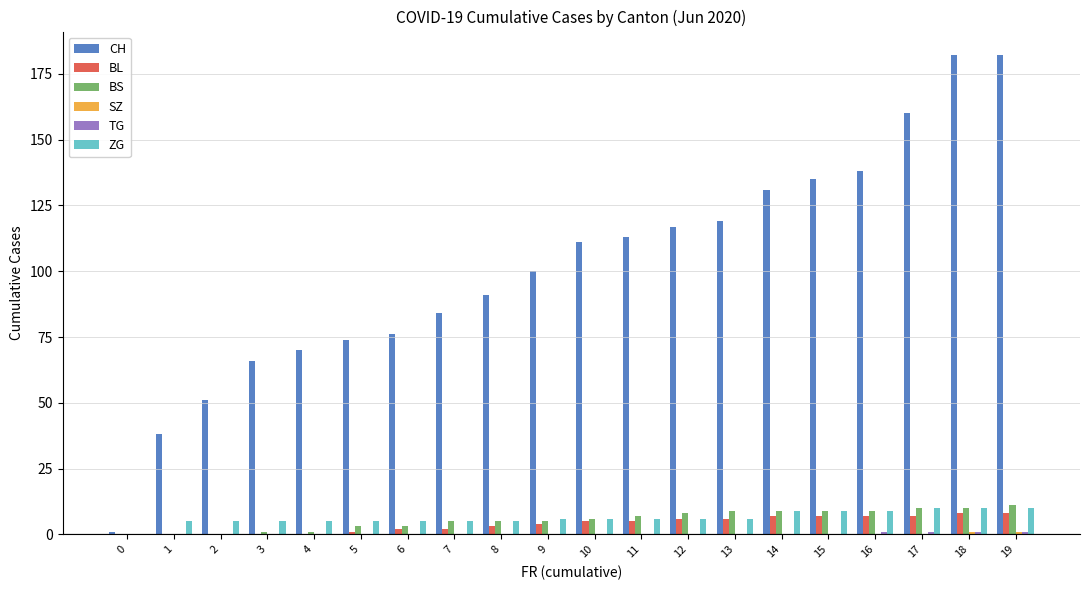

True or false: BS has a value of 5 at 8.

True